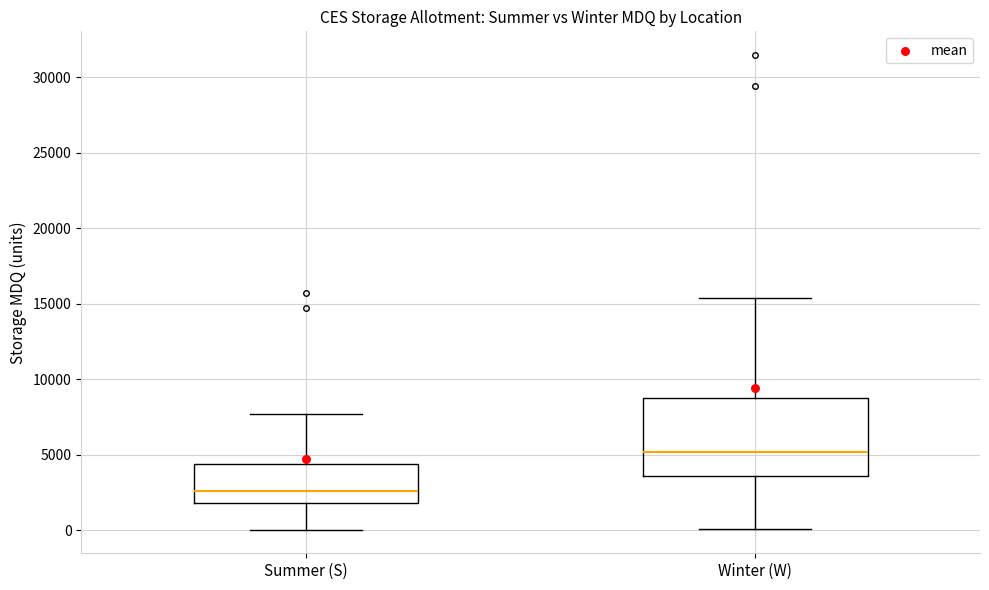

Reading left to right, transcribe this box plot: for each box, give where its median line is, the range the box spans, and where its two whiskers end, as read against the y-axis. The values are not printed on the chart, so give them approximately, as read against the axis.

Summer (S): median 2500, box 2000 to 4500, whiskers 0 to 7500
Winter (W): median 5000, box 3500 to 8500, whiskers 0 to 15500